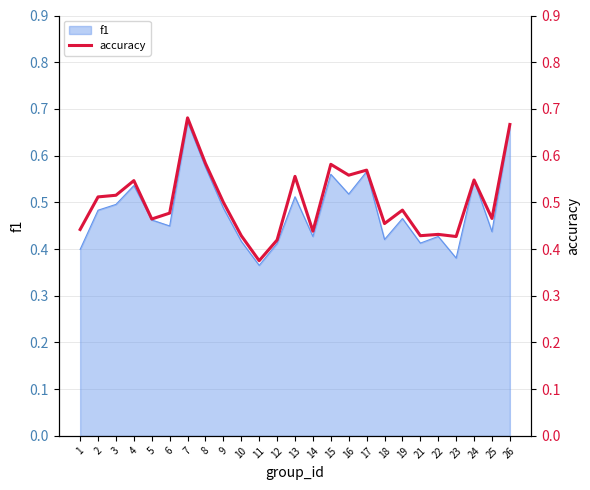

What is the difference between the maximum and minimum values?

0.3